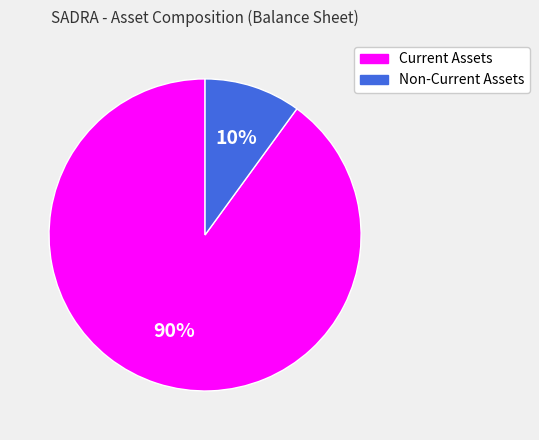

To the nearest percent, what is the average slice percentage?

50%